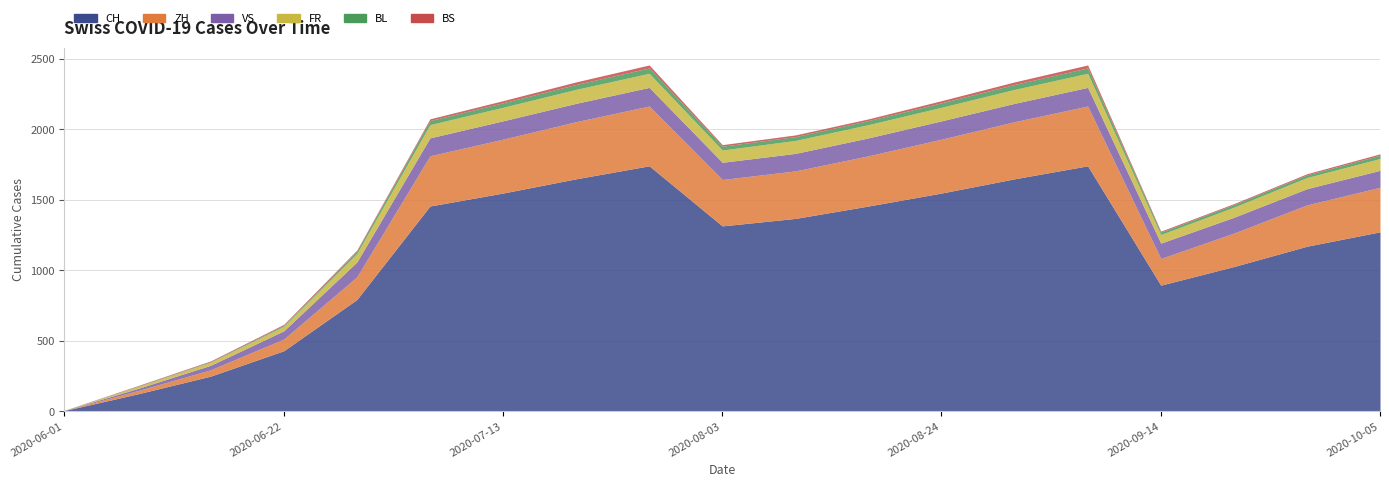

What position from the left is 2020-08-17?

12